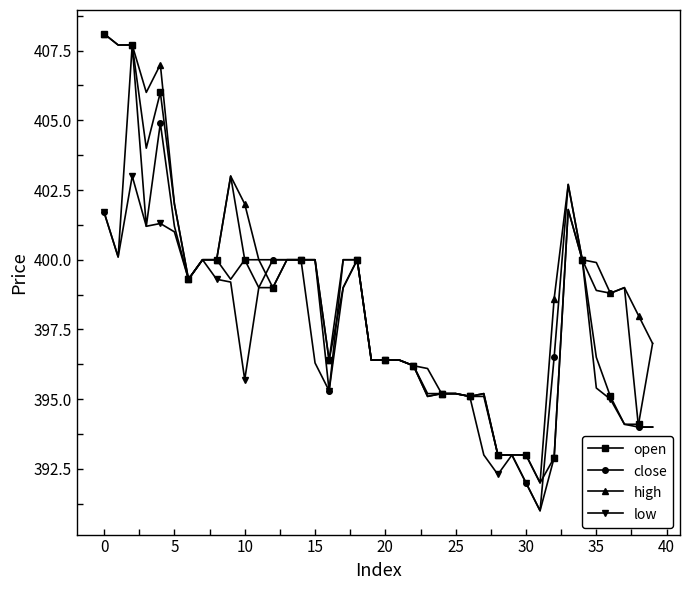

What is the lowest value of the open series?

392.0